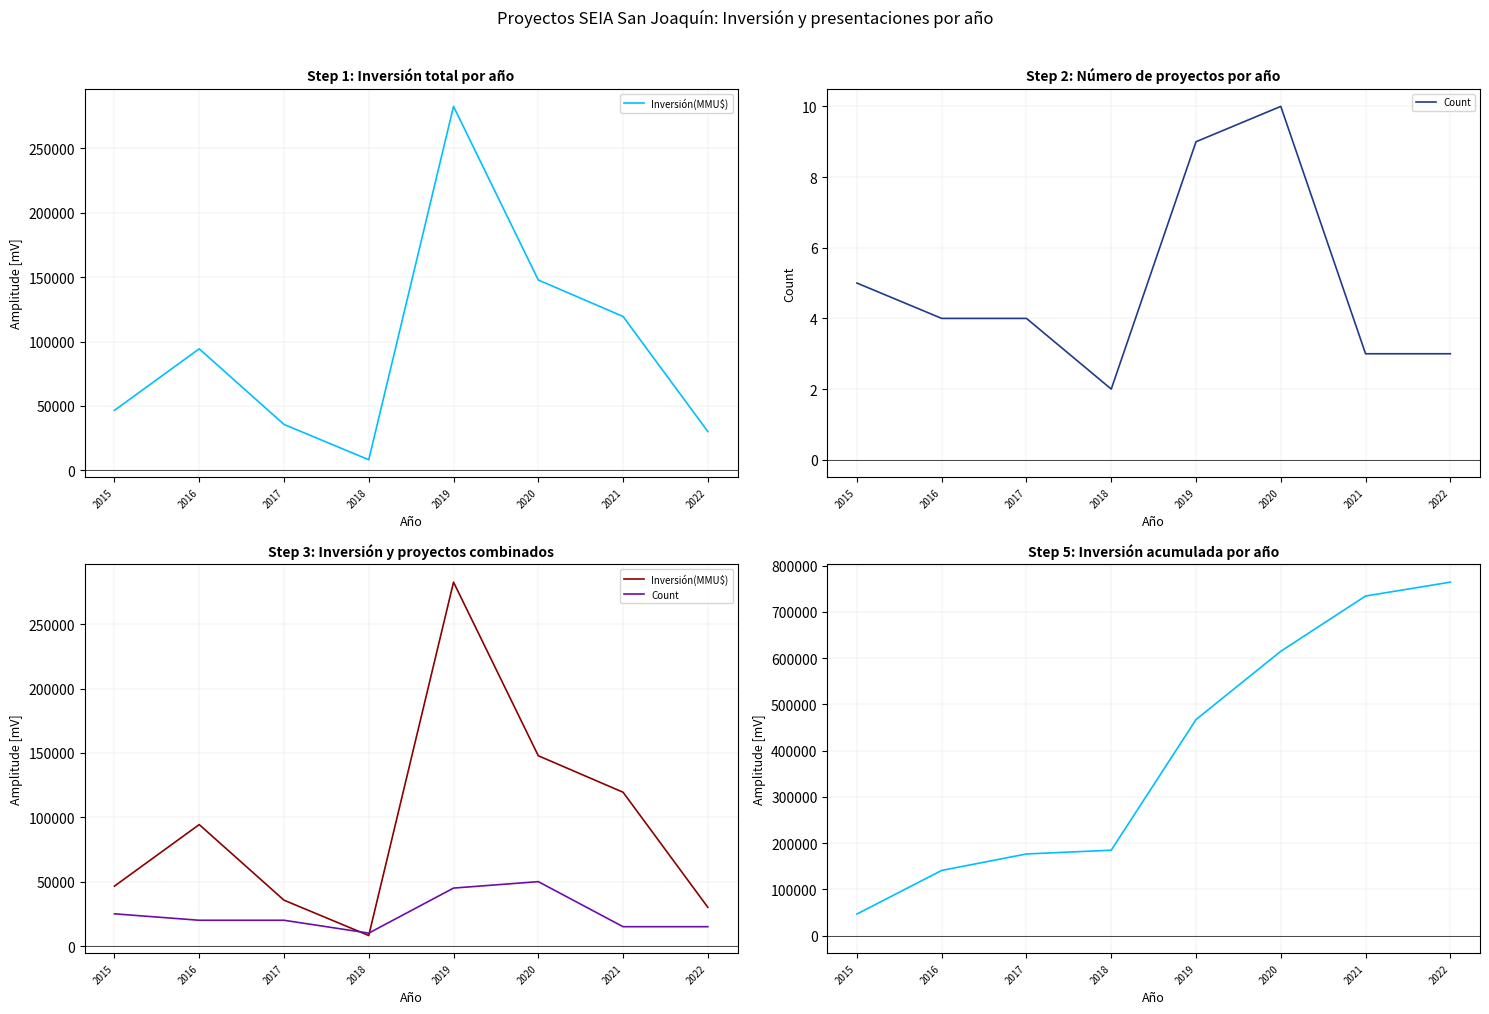

Between 2015 and 2016, which is larger?

2016